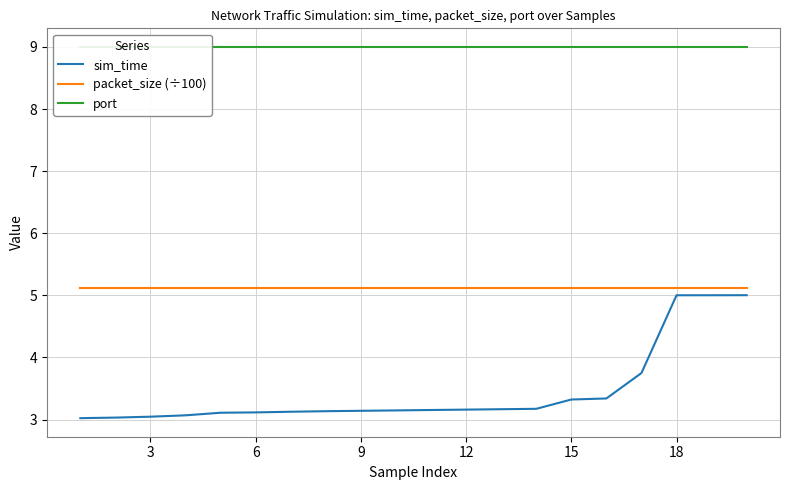

Rank the series by their average value, from lowest to highest.

sim_time, packet_size (÷100), port